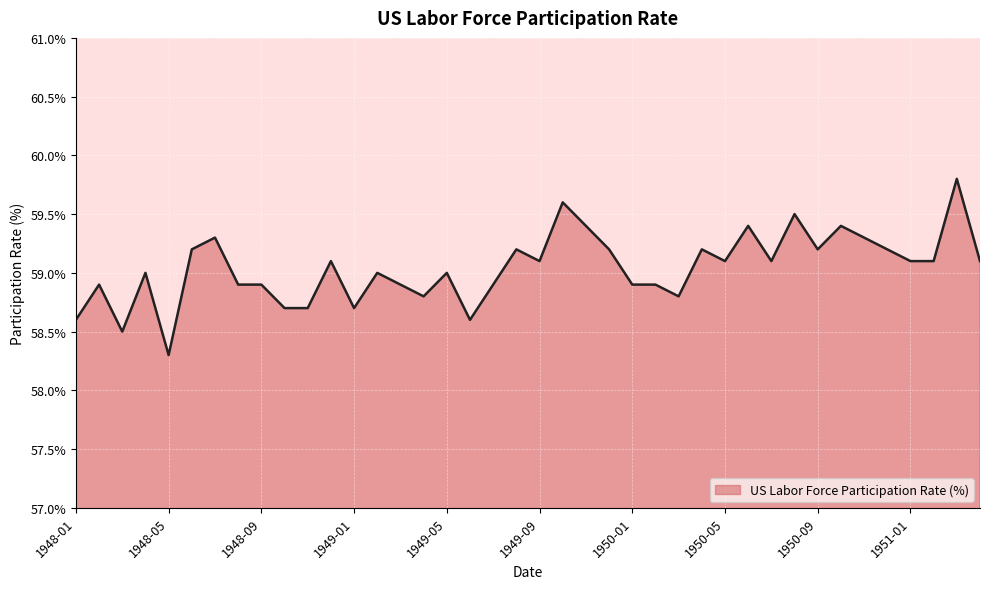

What is the maximum value shown in the chart?

59.8